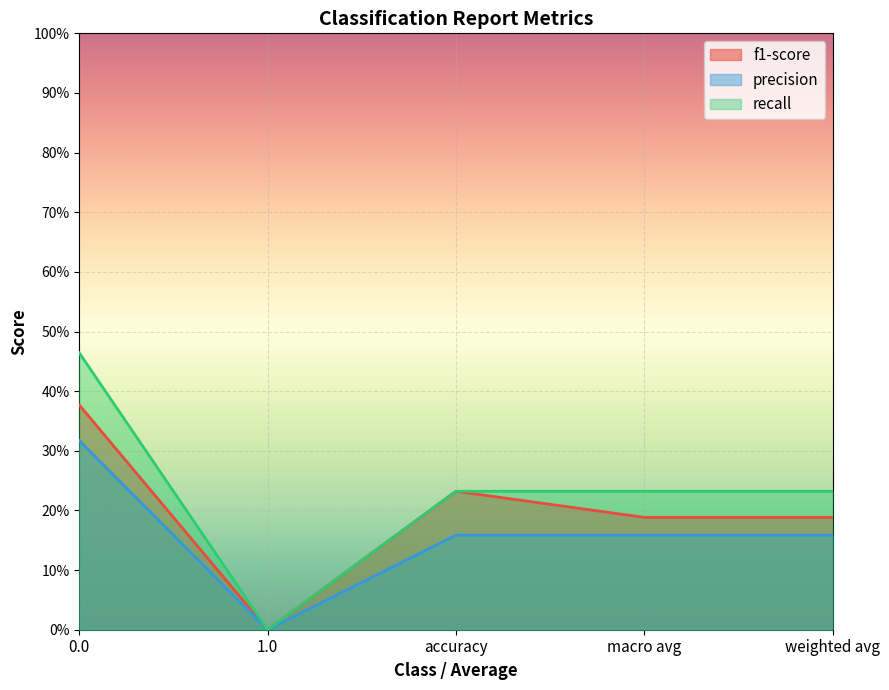

What are all the series names shown in the legend?

f1-score, precision, recall